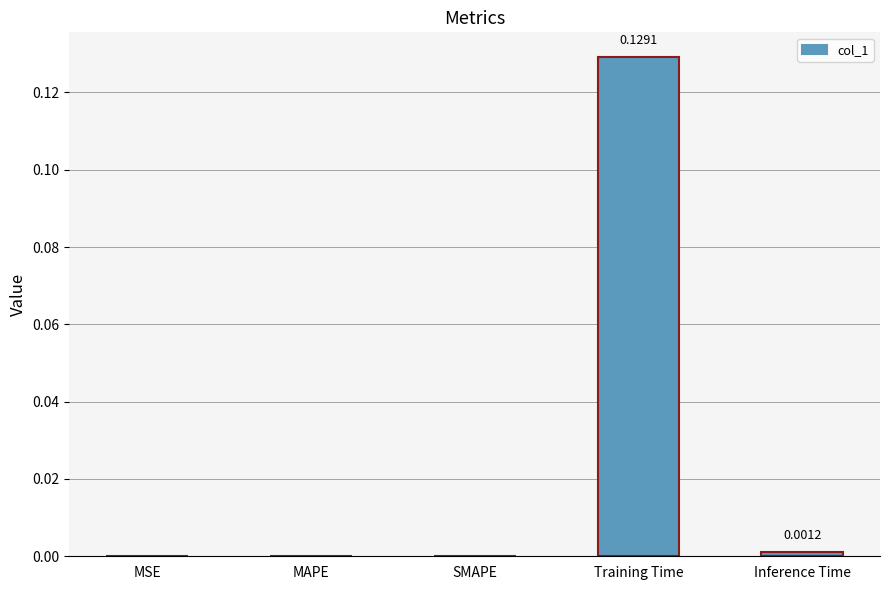

Which category has the highest value across all series?

Training Time